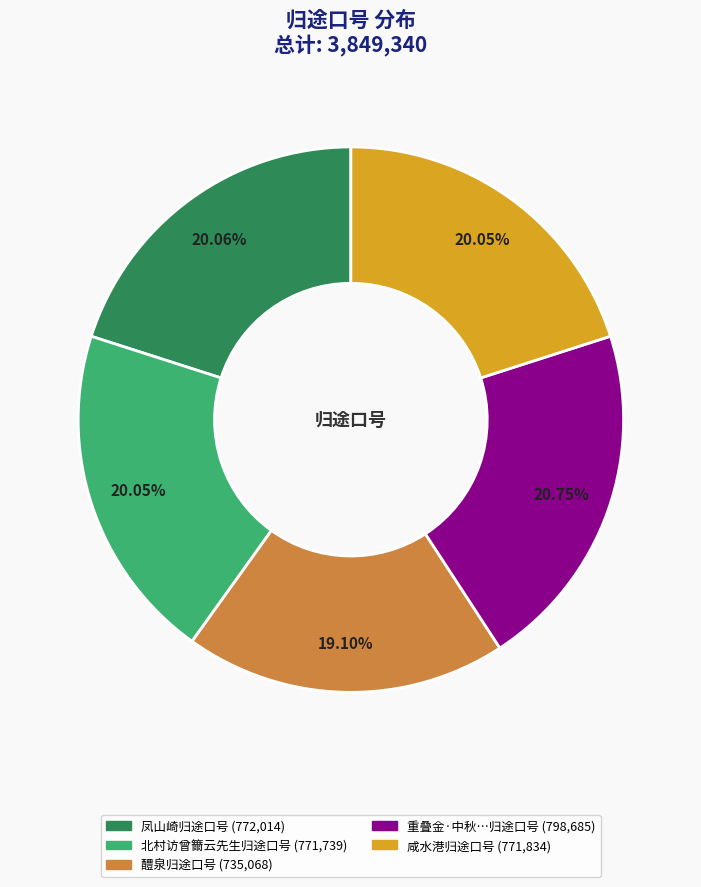

Is there any slice that represents more than half of the pie?

No